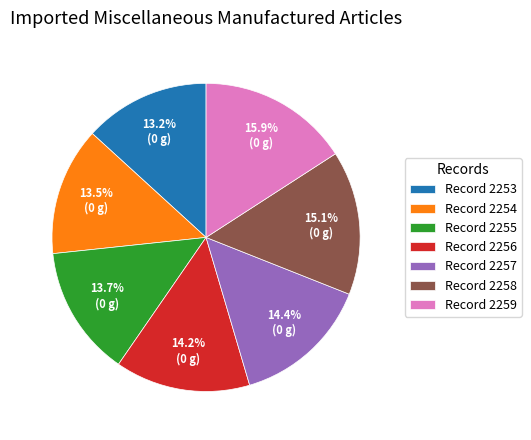

Do Record 2255 and Record 2258 together represent more than half of the pie?

No